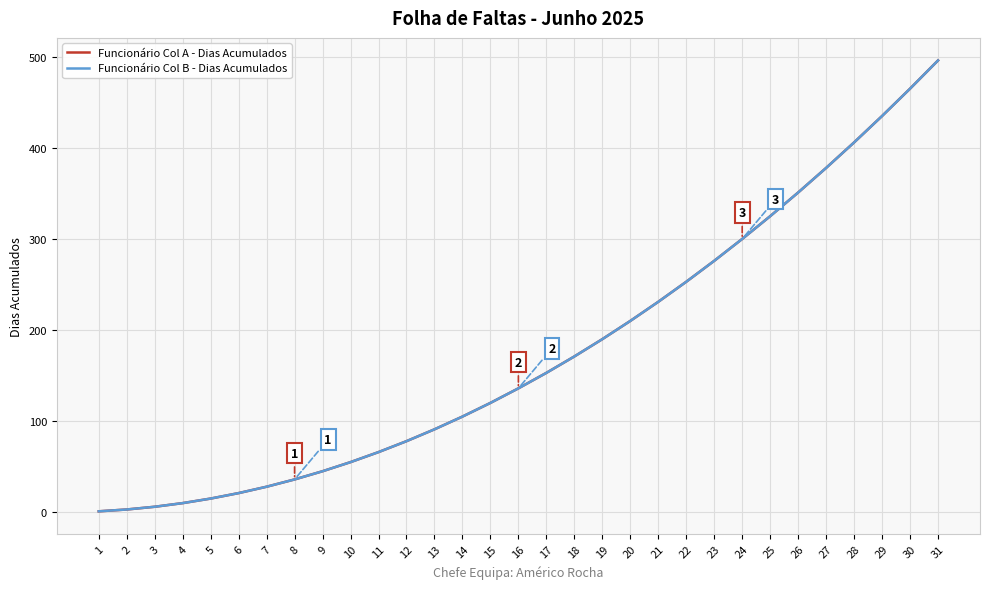

What is the maximum value for Funcionário Col A - Dias Acumulados?

496